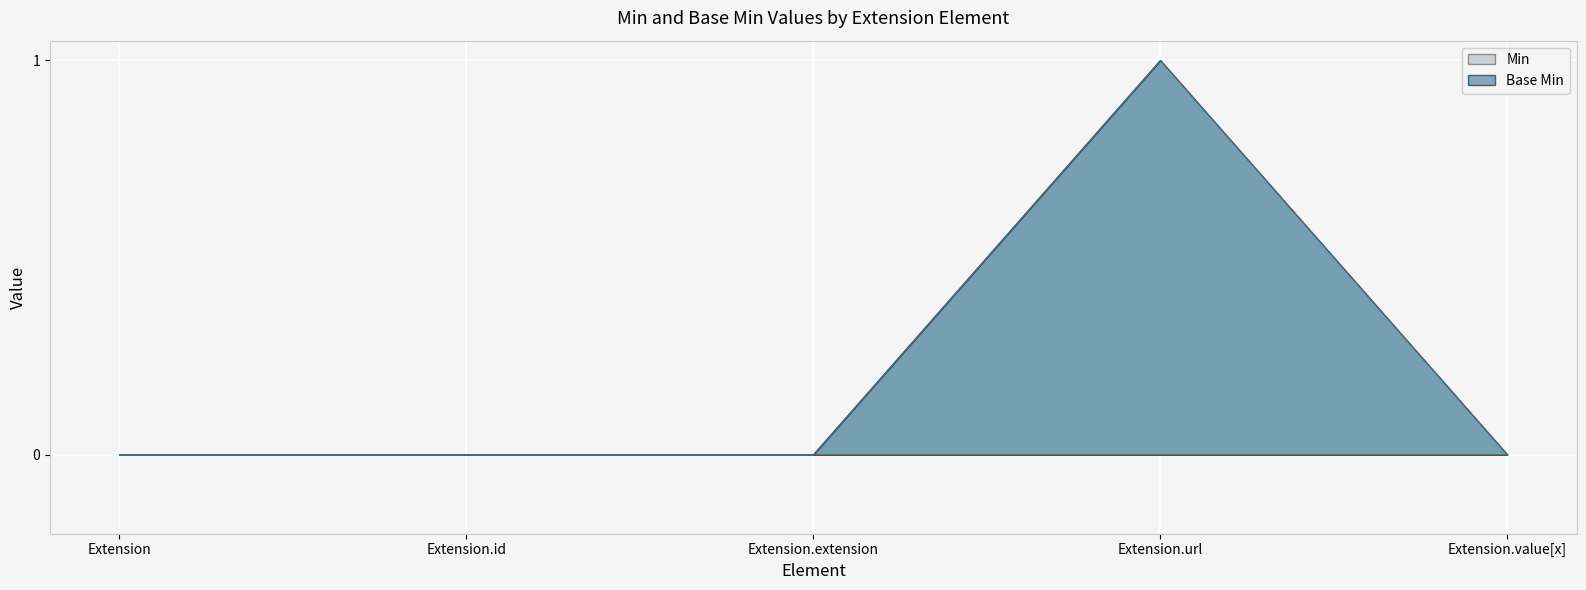

How many positive values does the Min series have?

1